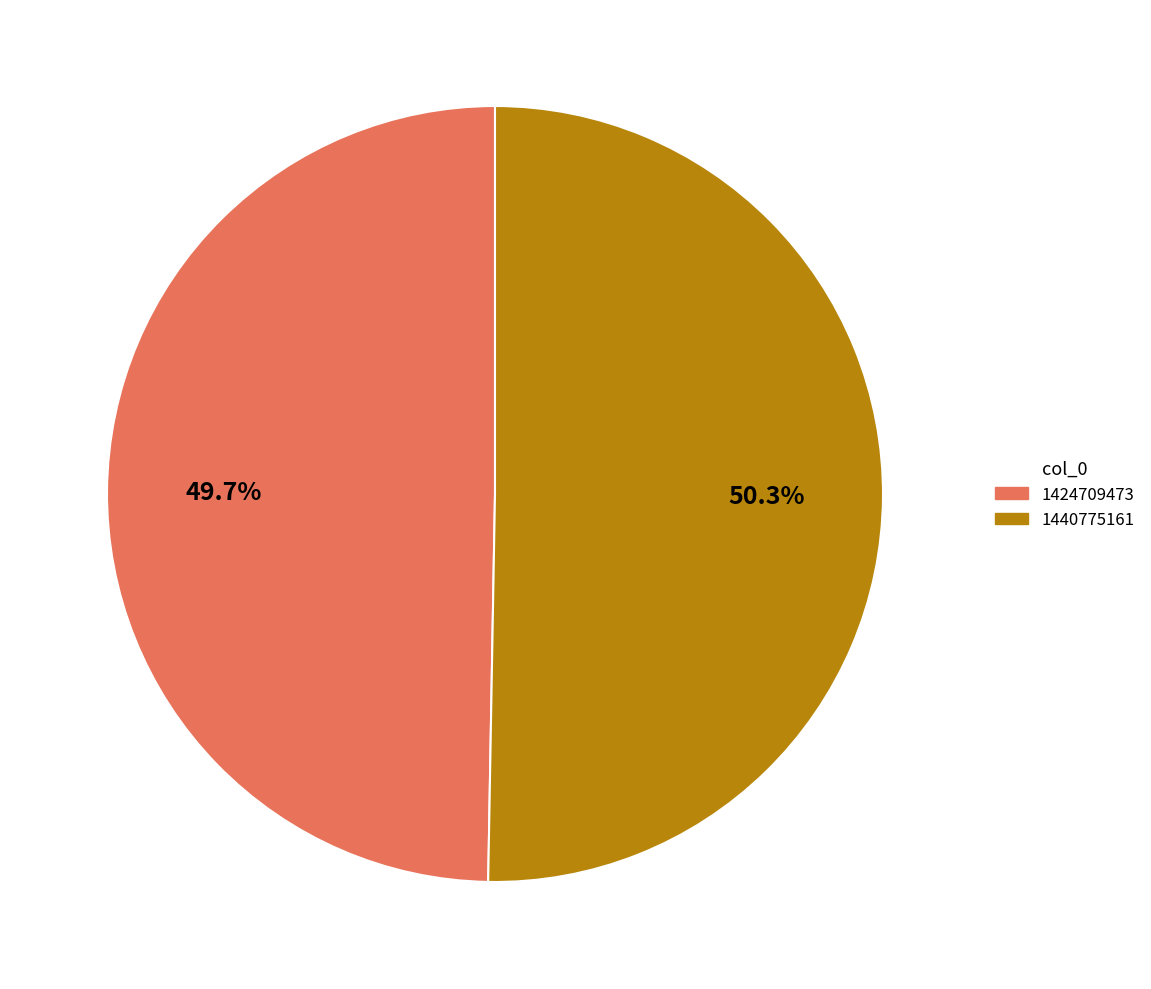

What percentage do 1440775161 and 1424709473 together represent?

100.0%